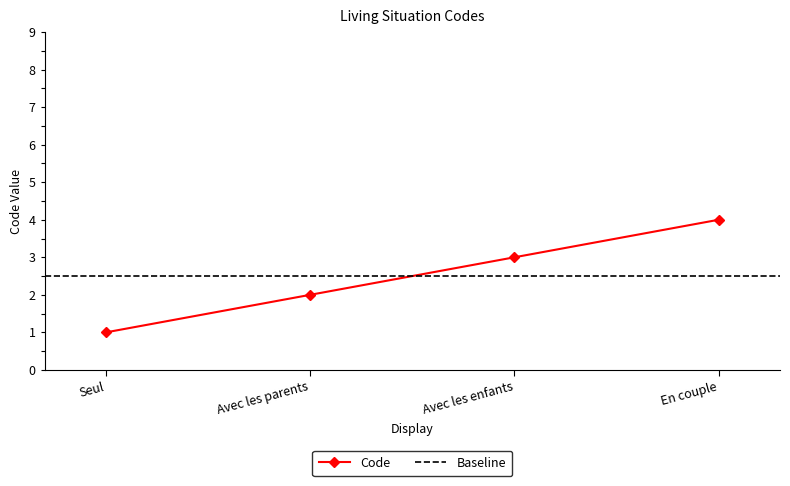

What is the value of the 2nd point from the left?

2